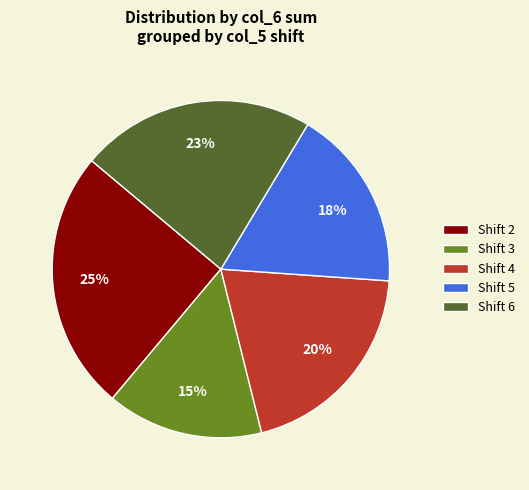

Does Shift 3 account for over 50% of the chart?

No